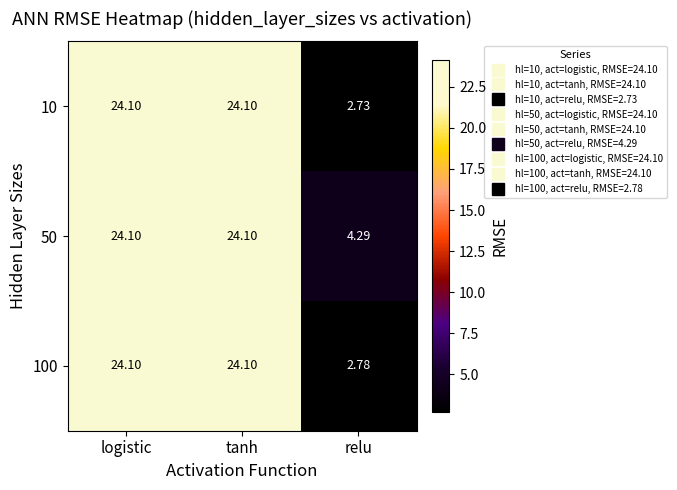

Which category has the lowest value in the 100 series?

relu